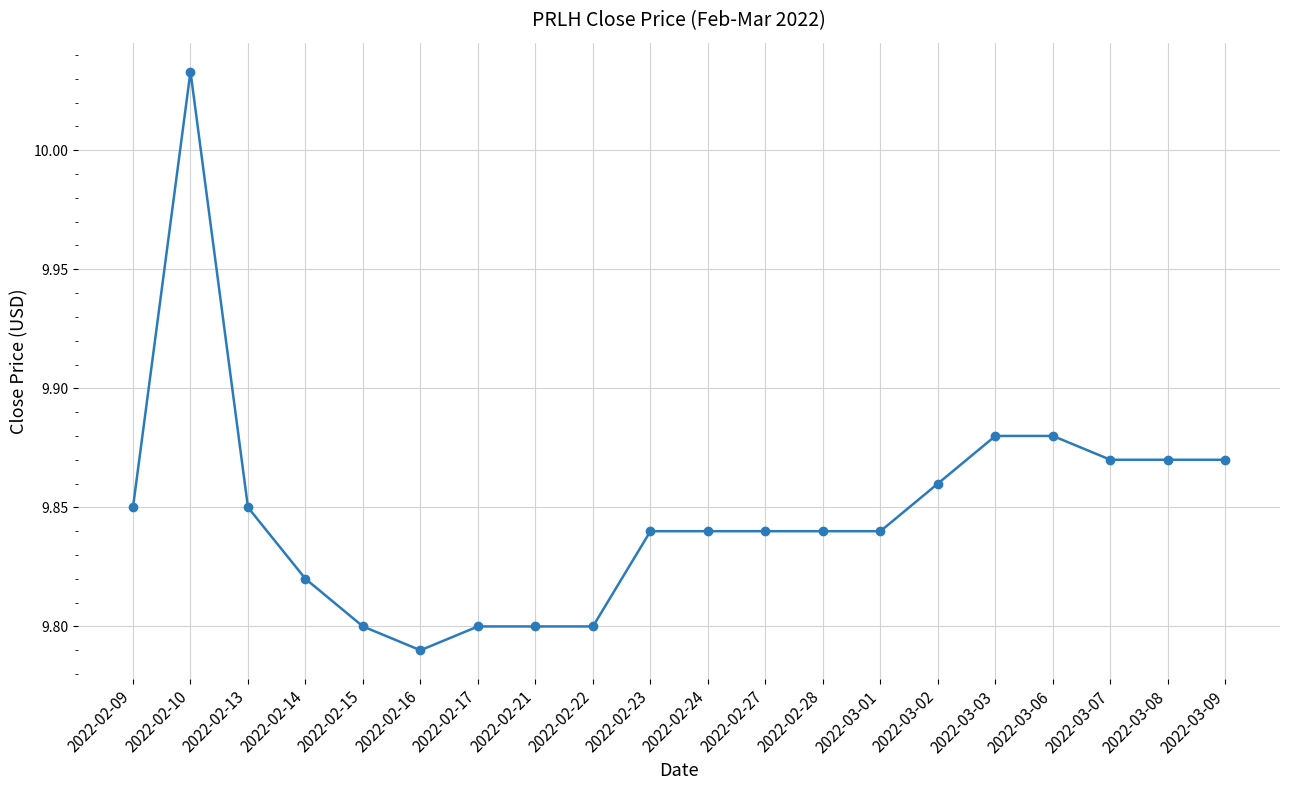

What is the change in value from 2022-02-09 to 2022-02-21?

-0.1